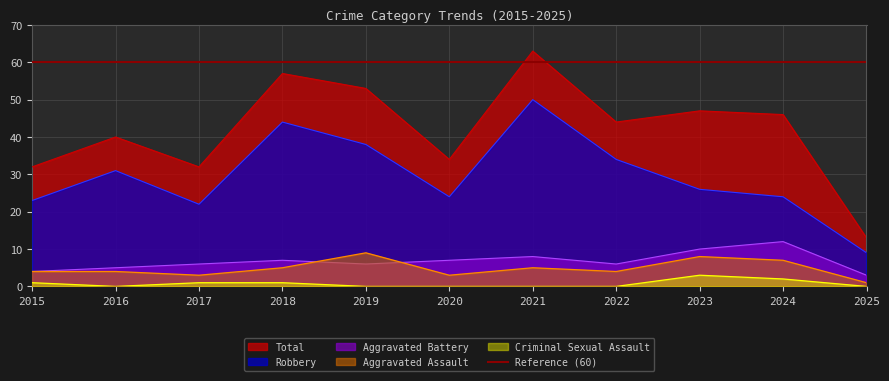

Reading right to left, what are all the values shown in this chart?

Aggravated Assault: 1	7	8	4	5	3	9	5	3	4	4
Aggravated Battery: 3	12	10	6	8	7	6	7	6	5	4
Criminal Sexual Assault: 0	2	3	0	0	0	0	1	1	0	1
Robbery: 9	24	26	34	50	24	38	44	22	31	23
Total: 13	46	47	44	63	34	53	57	32	40	32